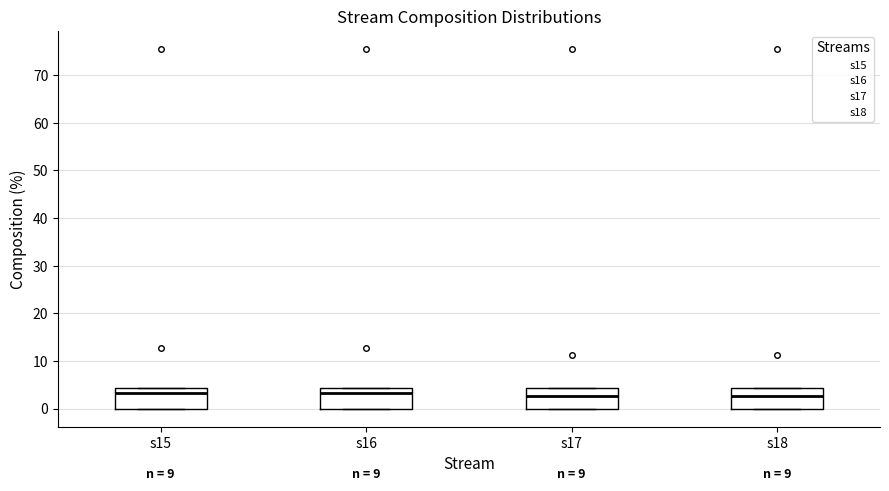

Where is the upper edge of the box for s17 on the y-axis? The values are not printed on the chart, so give them approximately, as read against the axis.

4